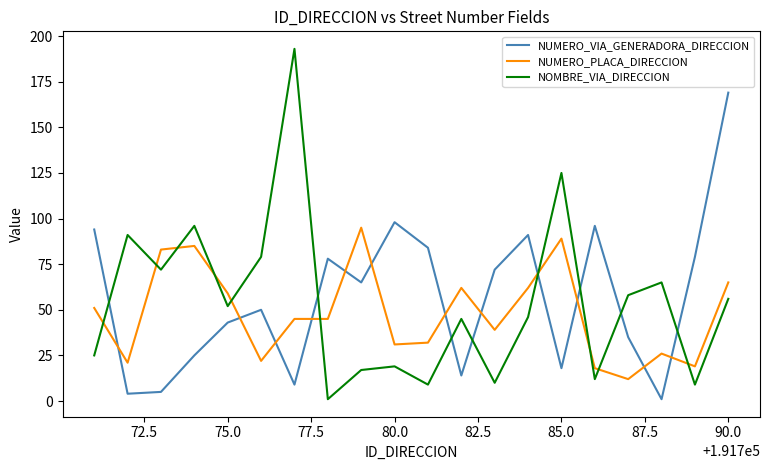

What is the difference between the maximum and minimum values in the NUMERO_VIA_GENERADORA_DIRECCION series?

168